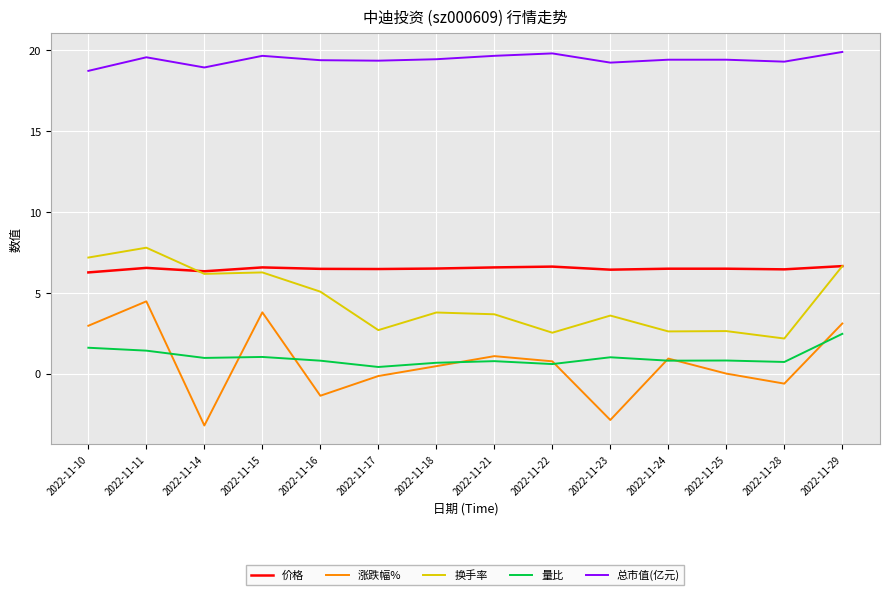

Rank the series at 2022-11-25 from lowest to highest value.

涨跌幅%, 量比, 换手率, 价格, 总市值(亿元)